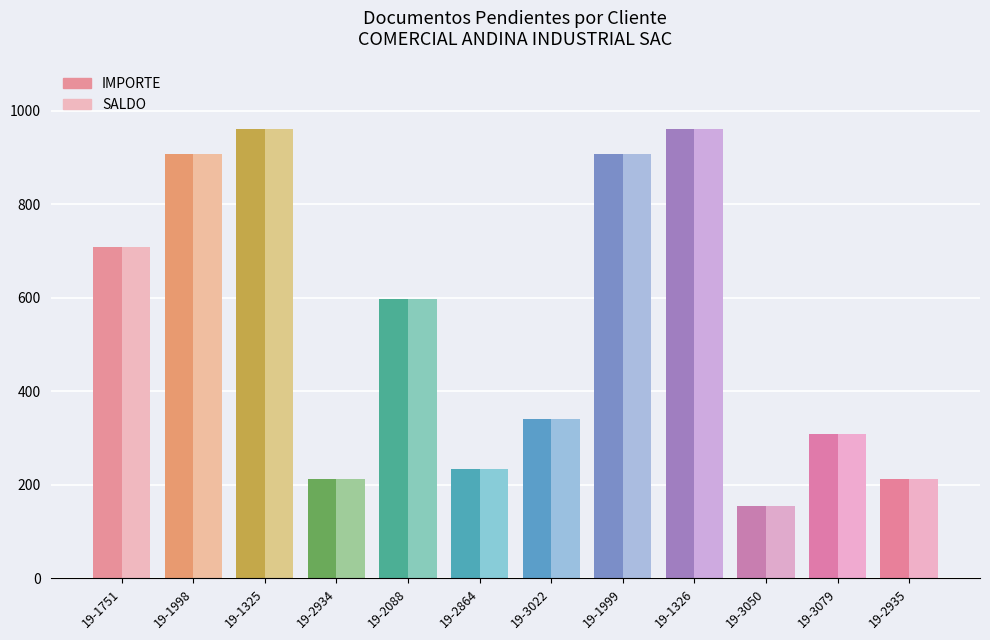

What is the value of the SALDO bar at the 9th from the left?

962.3